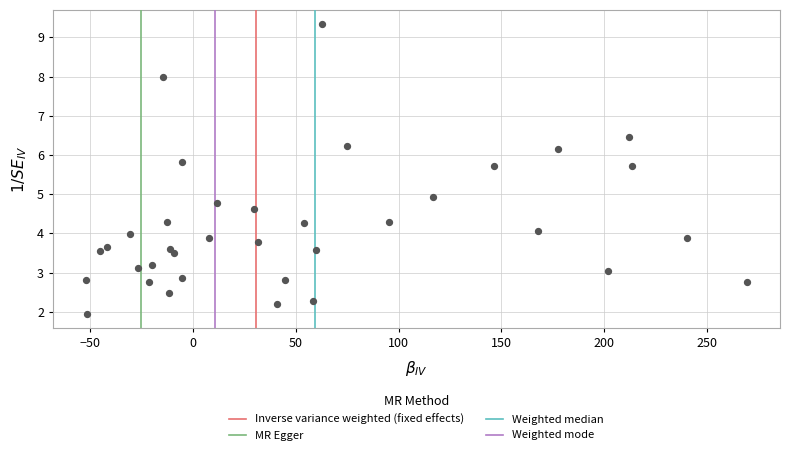

What is the range of X values (max minus min)?

321.4